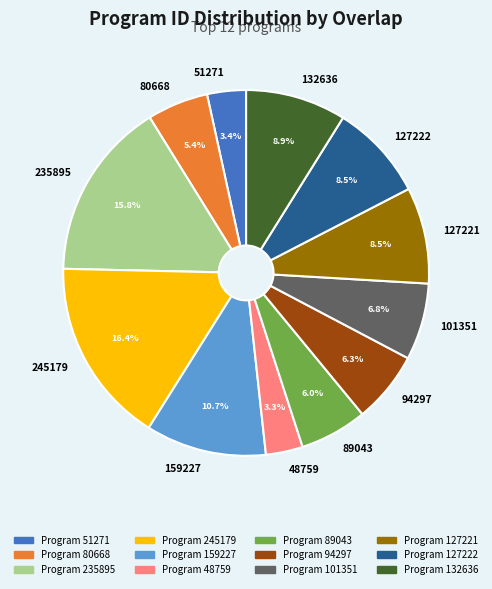

Between 127221 and 89043, which is larger?

127221